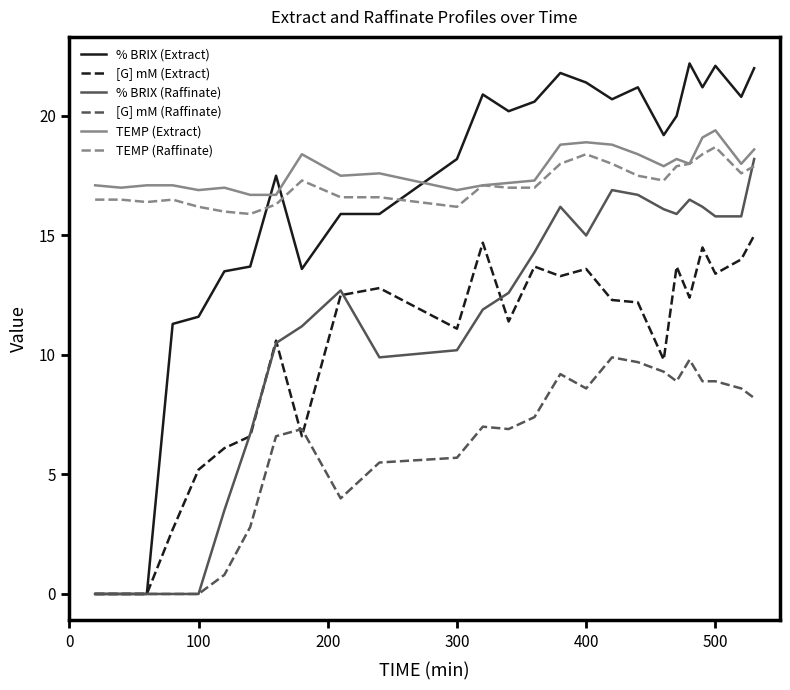

Which series has the largest range (max minus min)?

% BRIX (Extract)